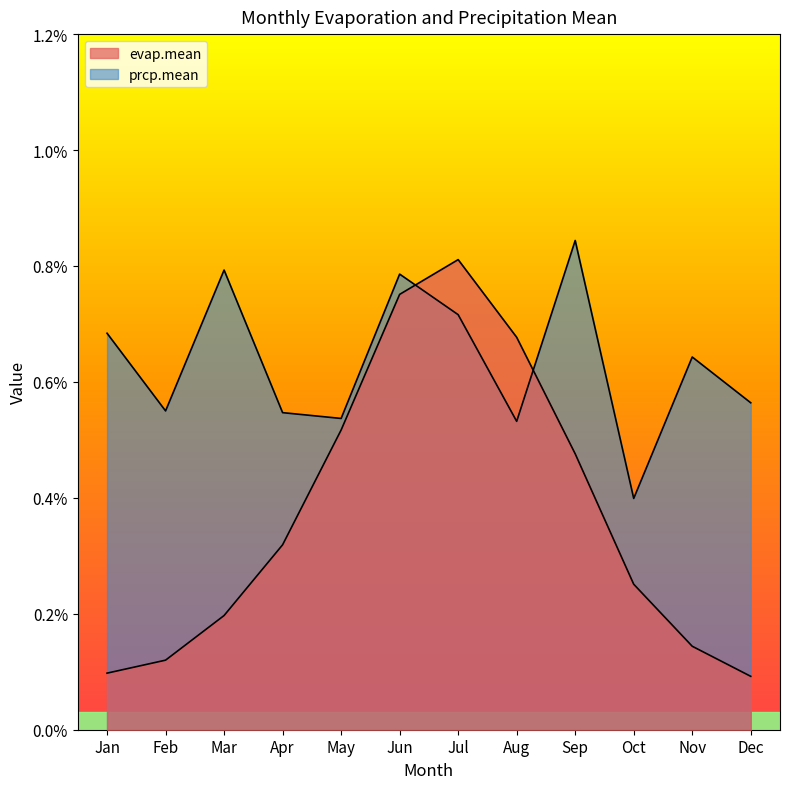

At Dec, list the series in order from largest to smallest.

prcp.mean, evap.mean